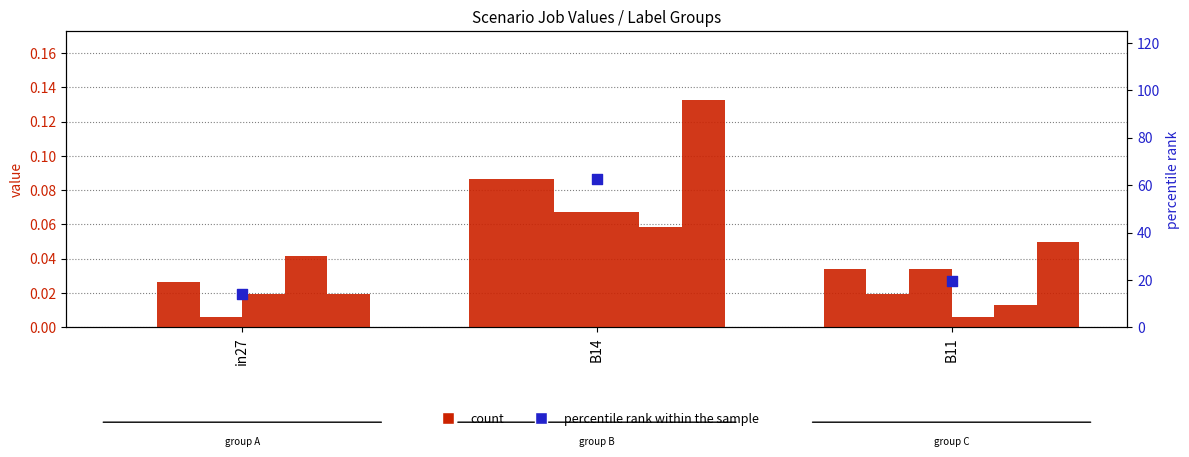

Which series has the largest total across all categories?

percentile rank within the sample